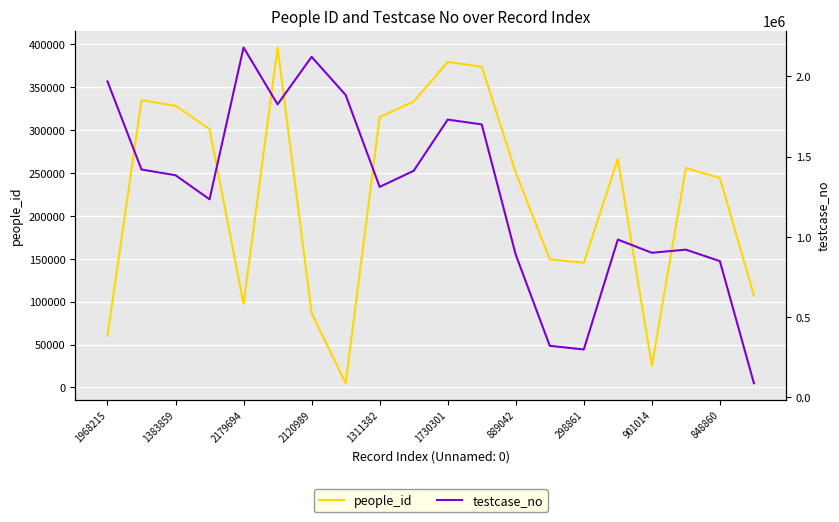

What is the maximum value for people_id?

396560